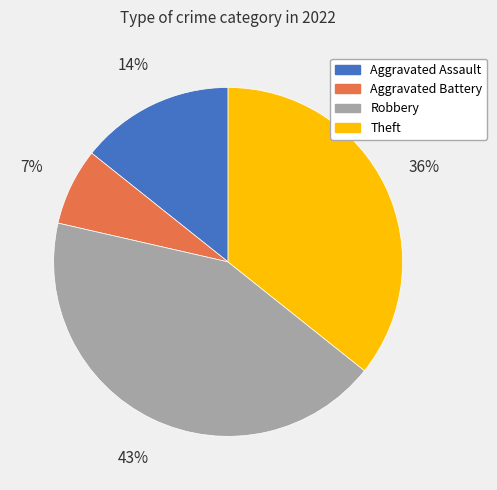

The Aggravated Battery slice represents 18% of the pie. True or false?

False